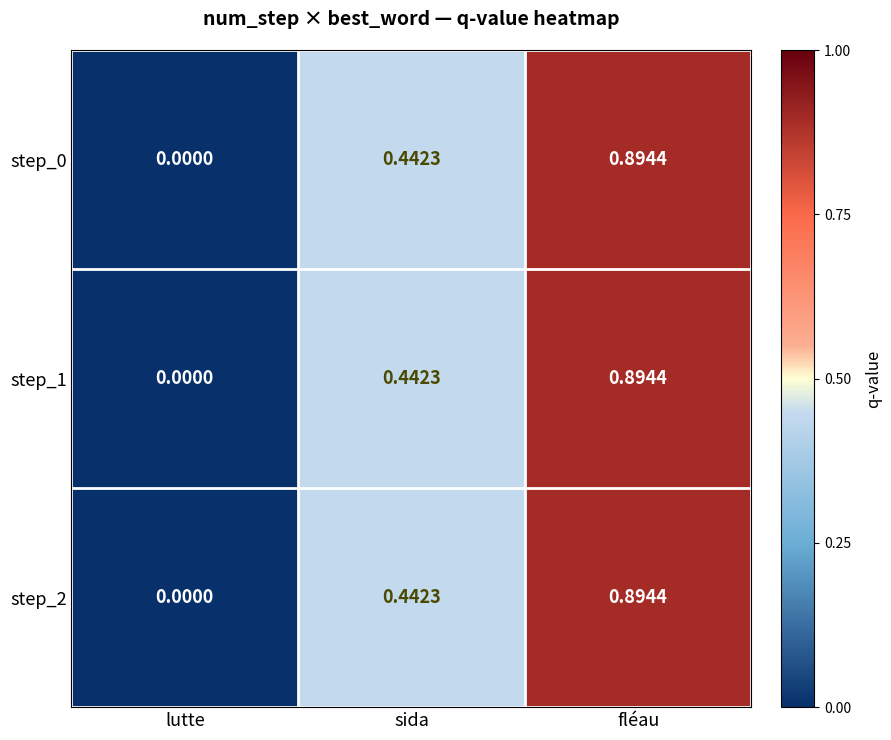

How many data points does each series have?

3